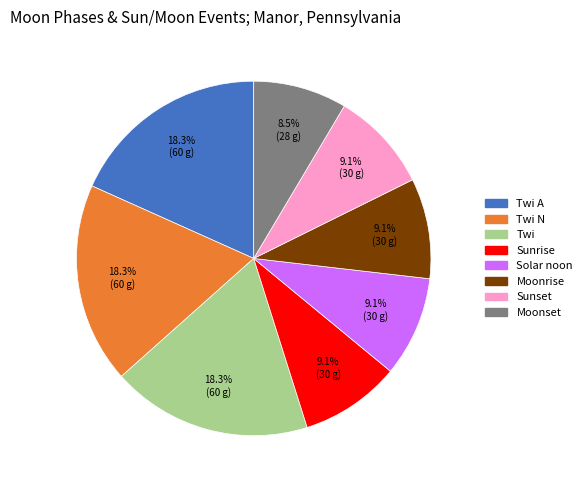

Is there a majority slice in this chart?

No